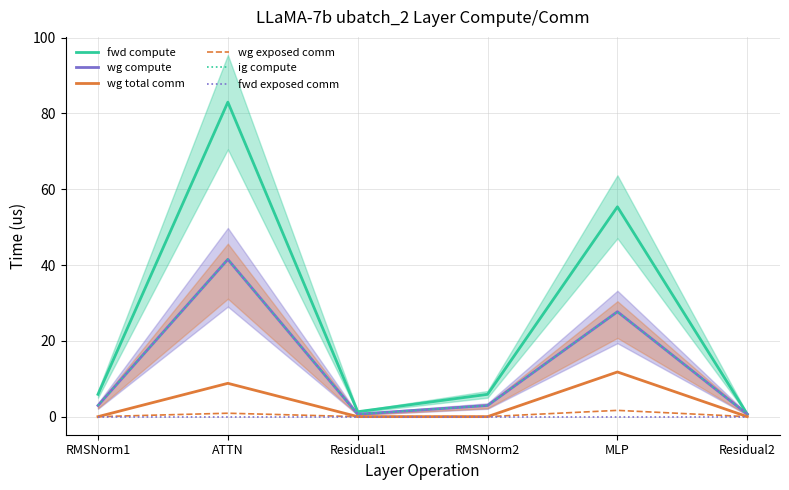

Is the value of wg exposed comm at RMSNorm1 greater than the value of wg total comm at ATTN?

No